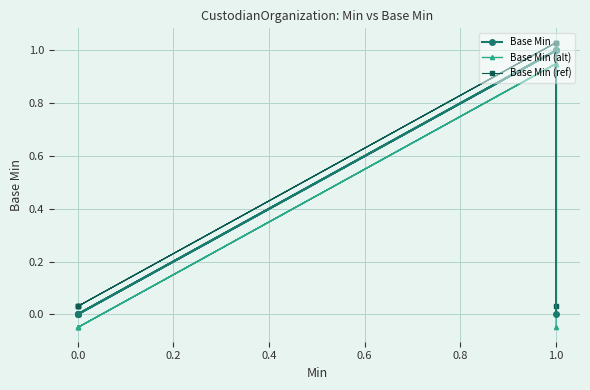

True or false: Base Min and Base Min (ref) cross at least once.

False